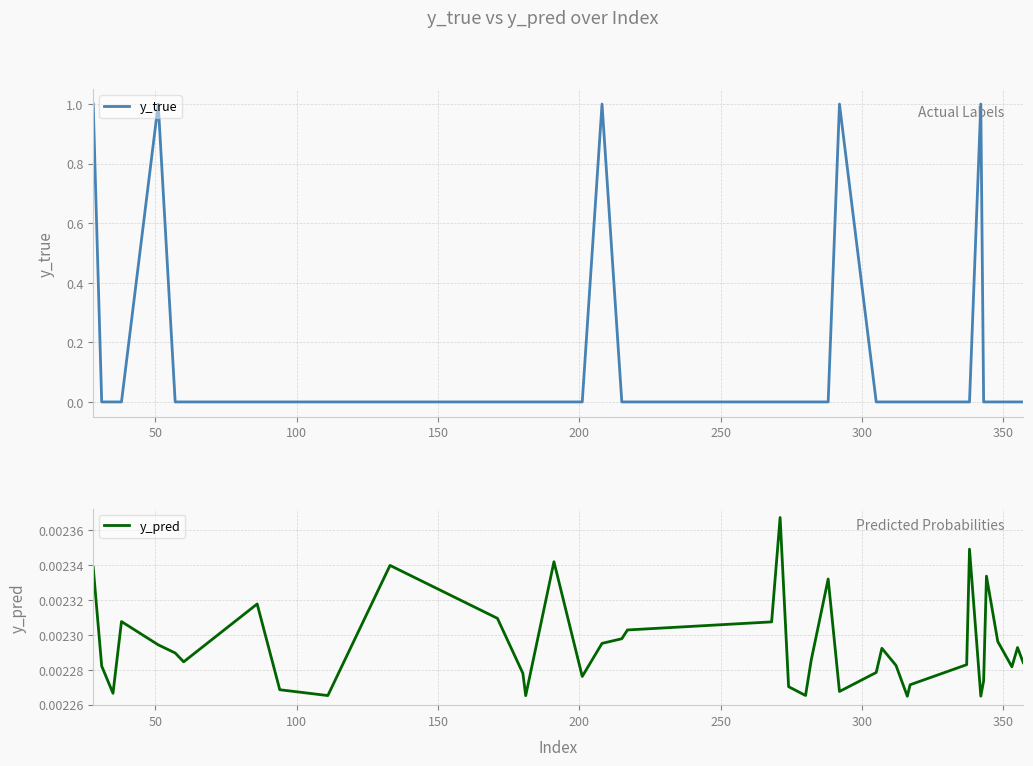

Reading left to right, transcribe all the data shown in this chart.

y_true: 1.0	0.0	0.0	0.0	1.0	0.0	0.0	0.0	0.0	0.0	0.0	0.0	0.0	0.0	0.0	0.0	1.0	0.0	0.0	0.0	0.0	0.0	0.0	0.0	0.0	1.0	0.0	0.0	0.0	0.0	0.0	0.0	0.0	1.0	0.0	0.0	0.0	0.0	0.0	0.0
y_pred: 0.0	0.0	0.0	0.0	0.0	0.0	0.0	0.0	0.0	0.0	0.0	0.0	0.0	0.0	0.0	0.0	0.0	0.0	0.0	0.0	0.0	0.0	0.0	0.0	0.0	0.0	0.0	0.0	0.0	0.0	0.0	0.0	0.0	0.0	0.0	0.0	0.0	0.0	0.0	0.0